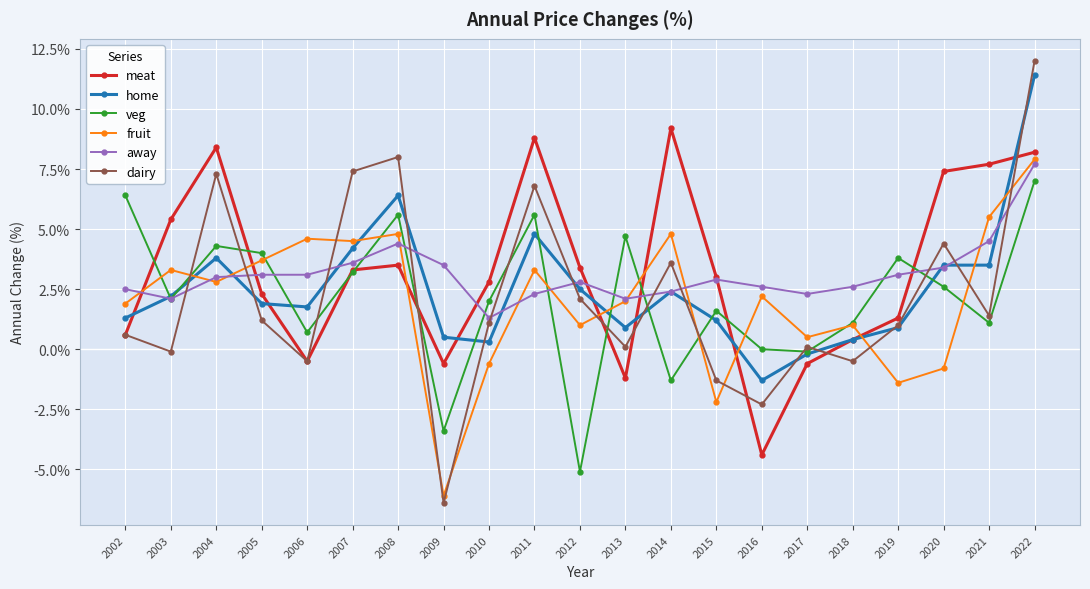

Which series changed the most between 2015 and 2016?

meat